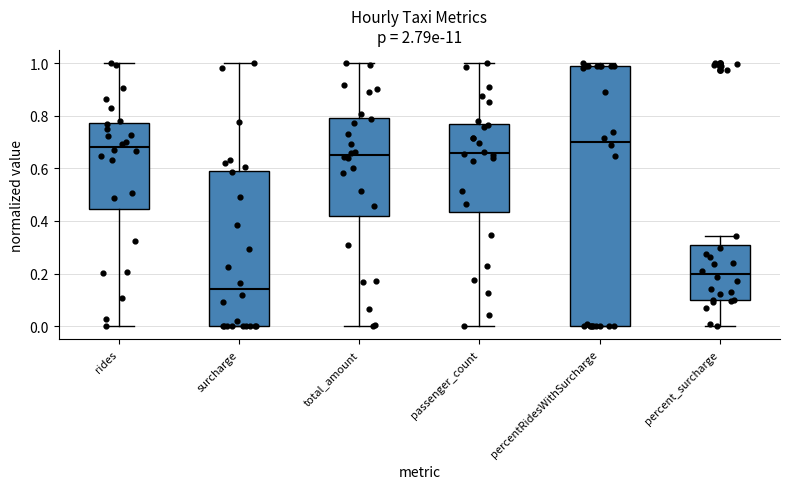

Reading left to right, read every box against the y-axis: the position of its median line, the range the box covers, and the ends of its whiskers. The values are not printed on the chart, so give them approximately, as read against the axis.

rides: median 0.68, box 0.44 to 0.78, whiskers 0.00 to 1.00
surcharge: median 0.14, box 0.00 to 0.60, whiskers 0.00 to 1.00
total_amount: median 0.66, box 0.42 to 0.80, whiskers 0.00 to 1.00
passenger_count: median 0.66, box 0.44 to 0.76, whiskers 0.00 to 1.00
percentRidesWithSurcharge: median 0.70, box 0.00 to 0.98, whiskers 0.00 to 1.00
percent_surcharge: median 0.20, box 0.10 to 0.30, whiskers 0.00 to 0.34